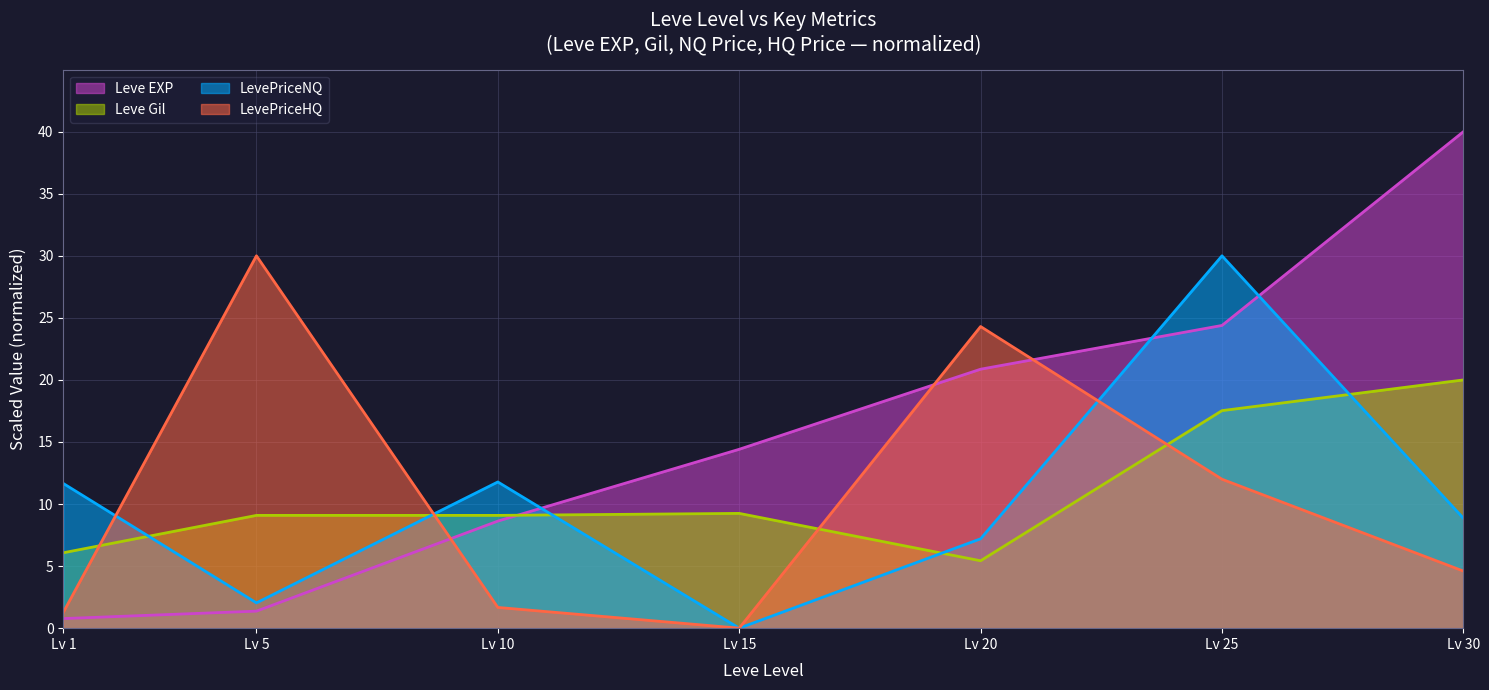

At Lv 25, list the series in order from smallest to largest.

LevePriceHQ, Leve Gil, Leve EXP, LevePriceNQ